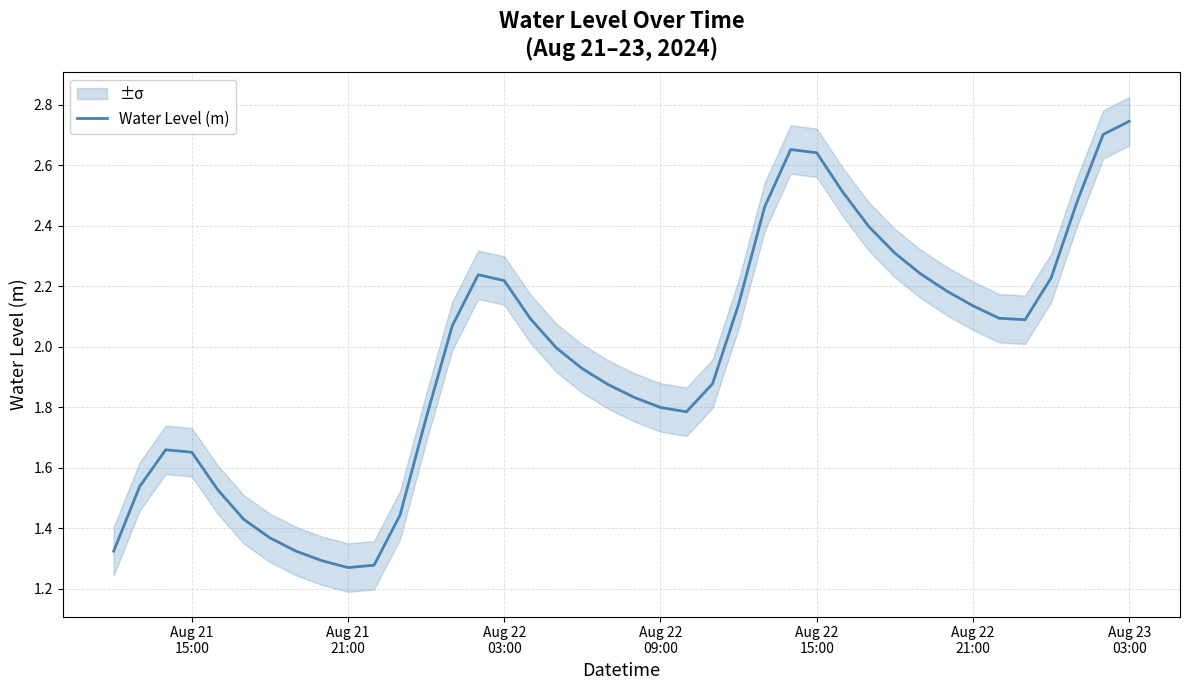

True or false: there are more than 1 points higher than both neighbors.

True